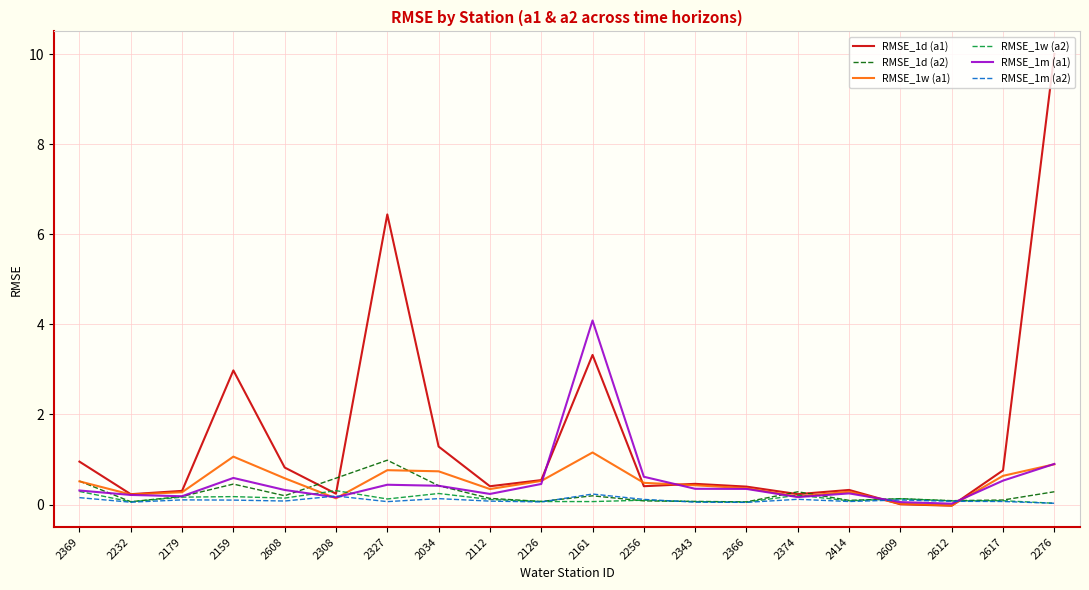

The value of RMSE_1d (a1) at 2034 is 1.3. True or false?

True